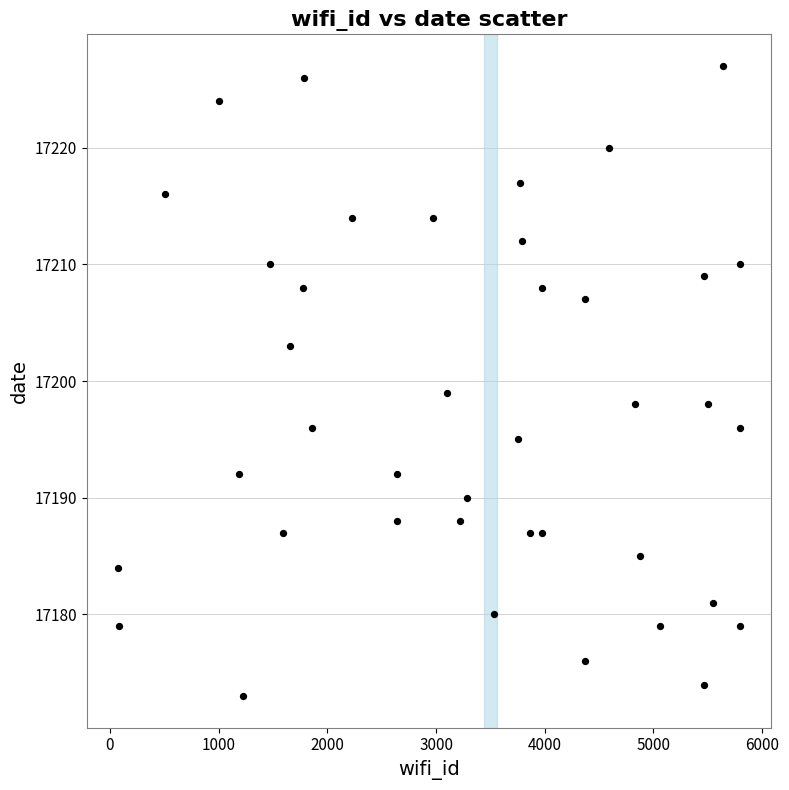

What Y value in the scatter plot is closest to 17200?

17199